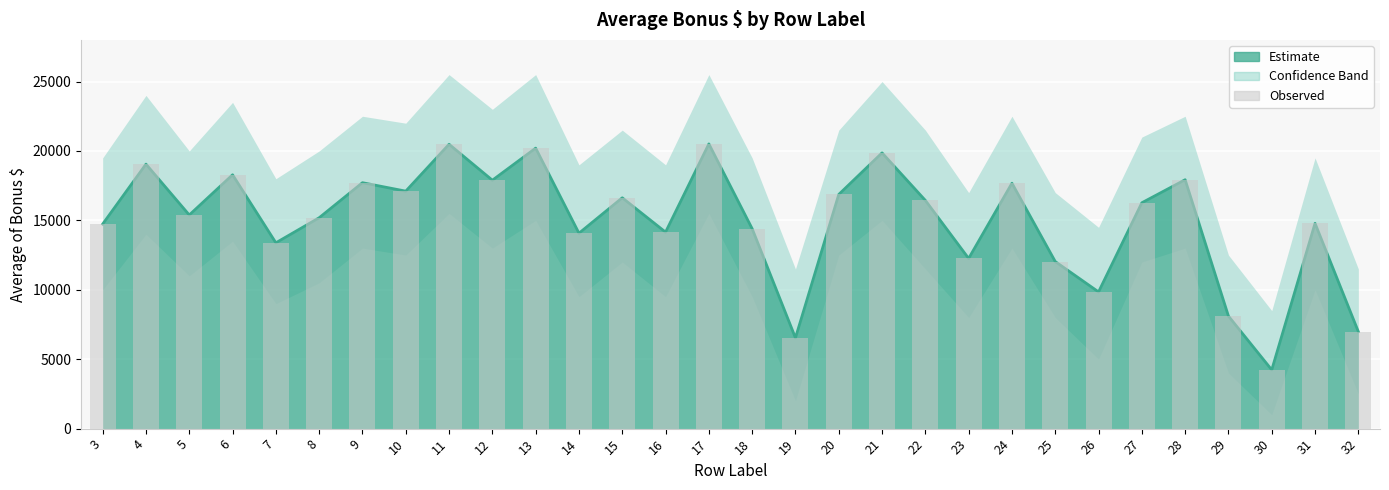

Where is the data nearest to the value 12369?

23